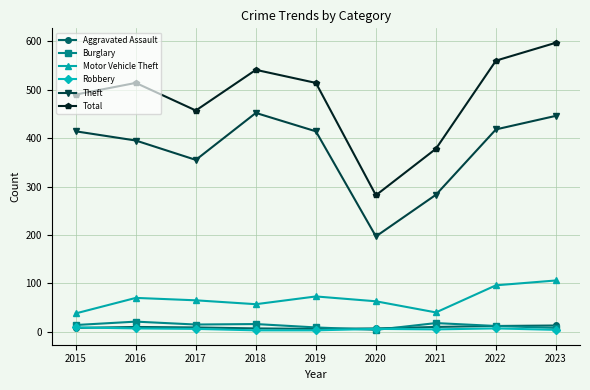

What is the value of the Burglary point at the 2nd from the left?

21